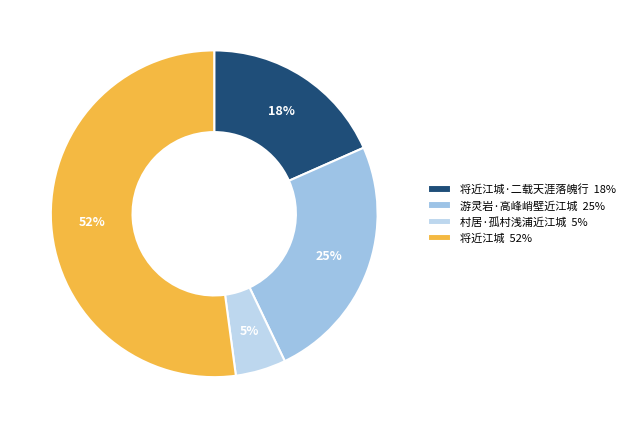

What is the largest slice in the pie chart?

将近江城 52%